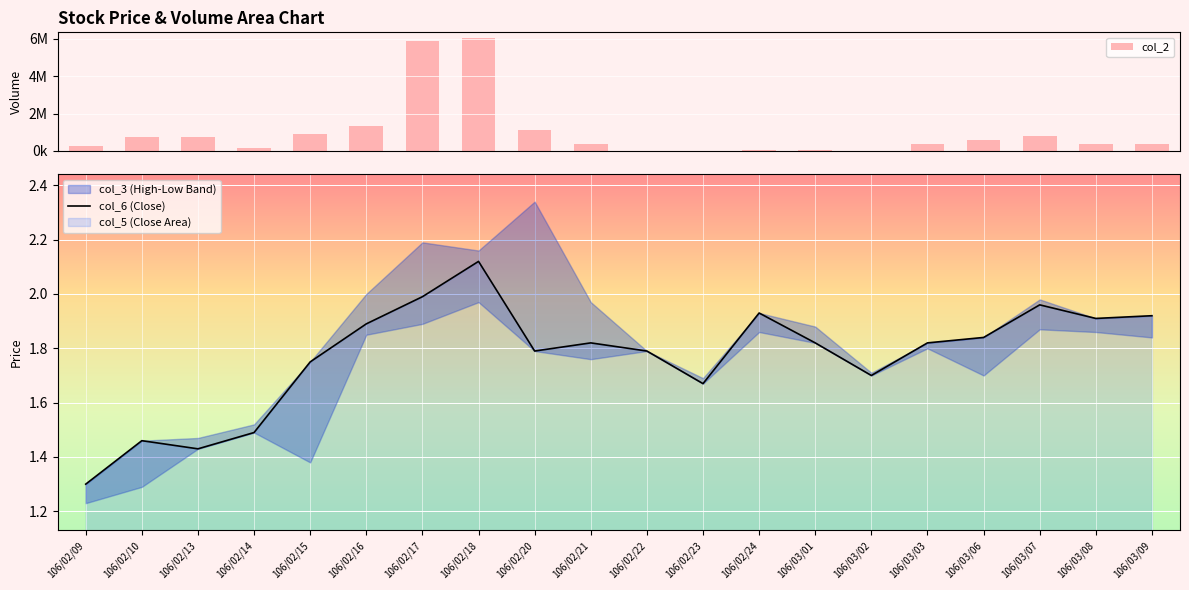

How many categories are shown in the chart?

20